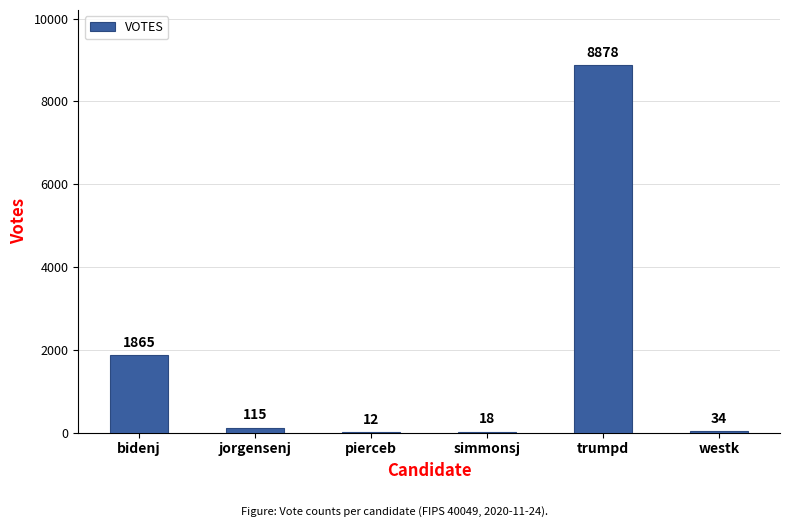

How many series are shown in this chart?

1